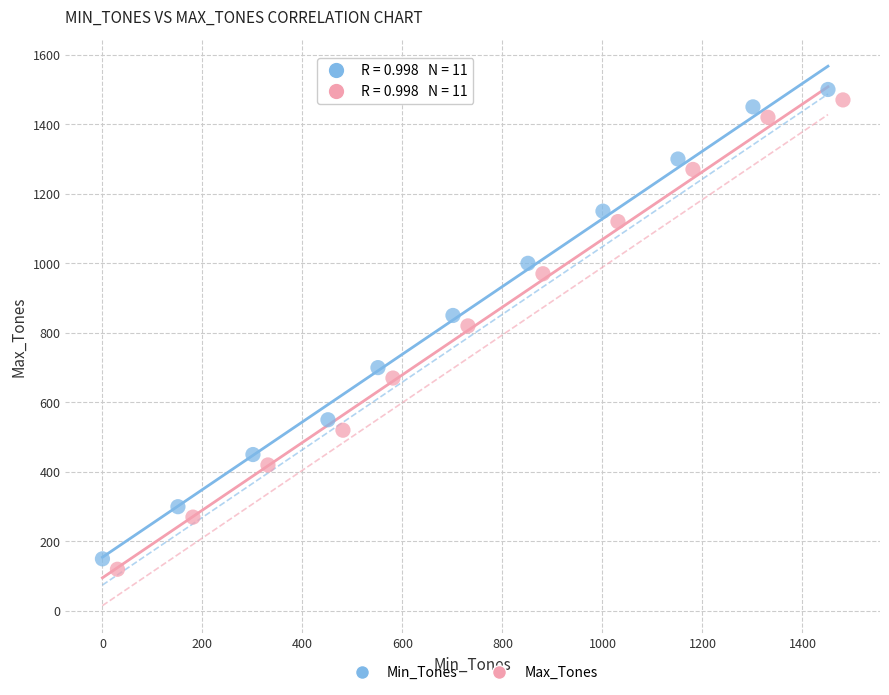

What are all the series names shown in the legend?

Min_Tones, Max_Tones